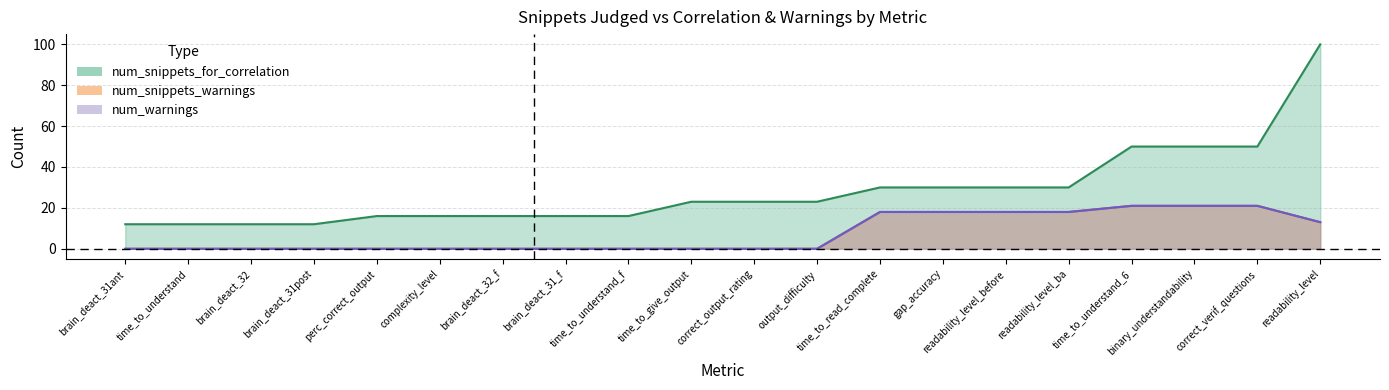

Rank the series by their maximum value, from highest to lowest.

num_snippets_for_correlation, num_snippets_warnings, num_warnings